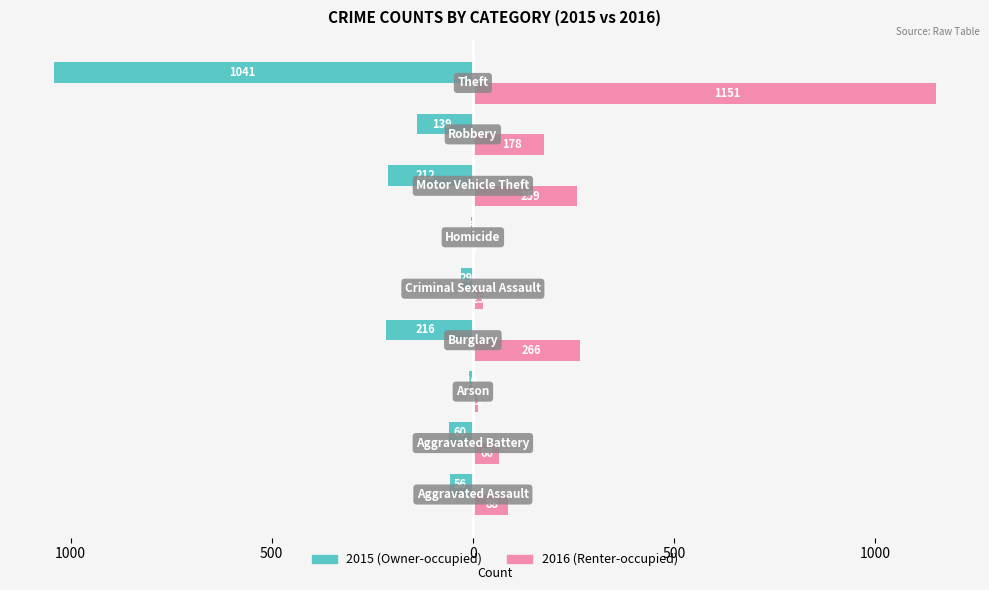

Which series has the largest total across all categories?

2016 (Renter-occupied)